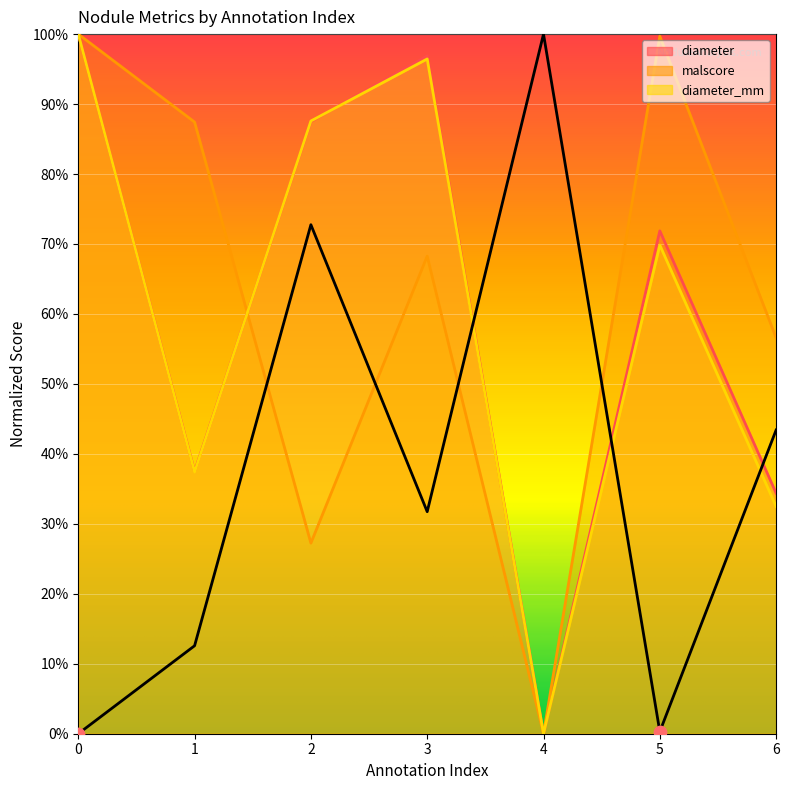

What are all the series names shown in the legend?

diameter, malscore, diameter_mm